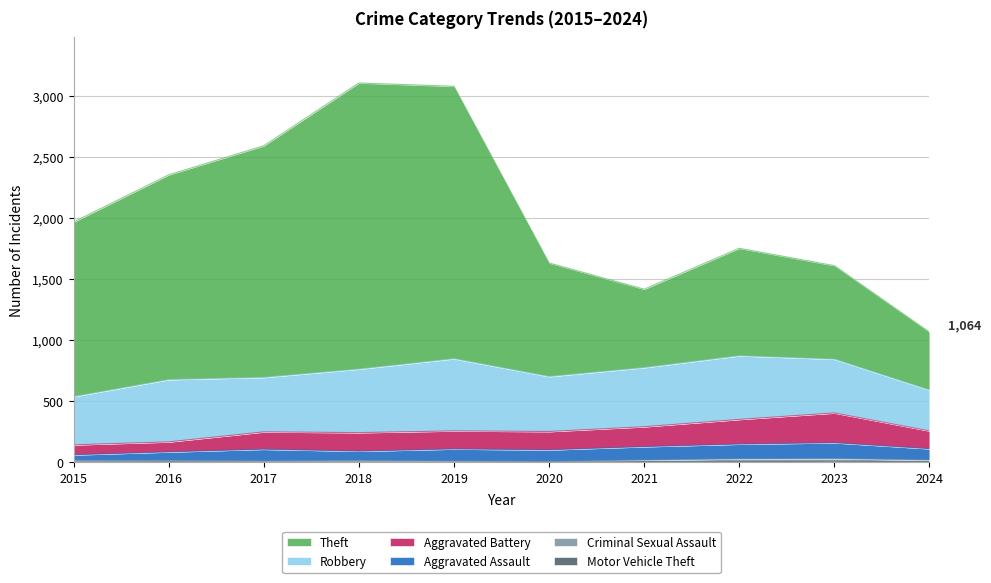

Read the Theft value at 2016, to the nearest 10.

2350